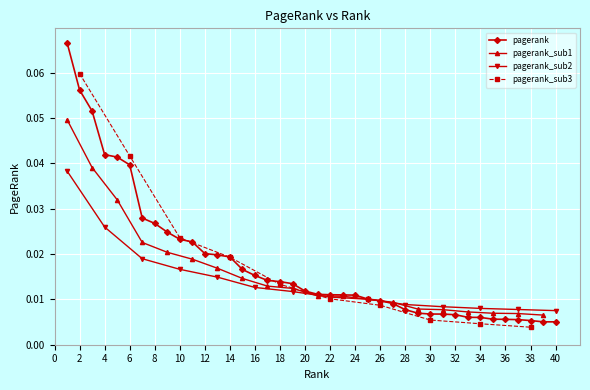

Where is the data nearest to the value 0?

40